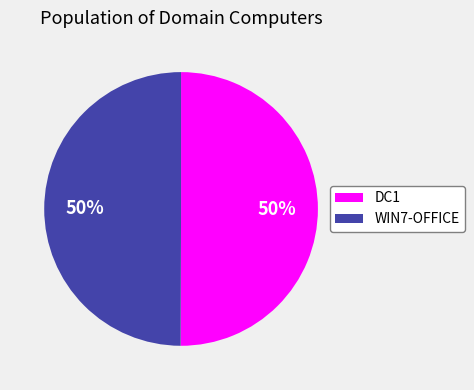

To the nearest percent, what is the average slice percentage?

50%